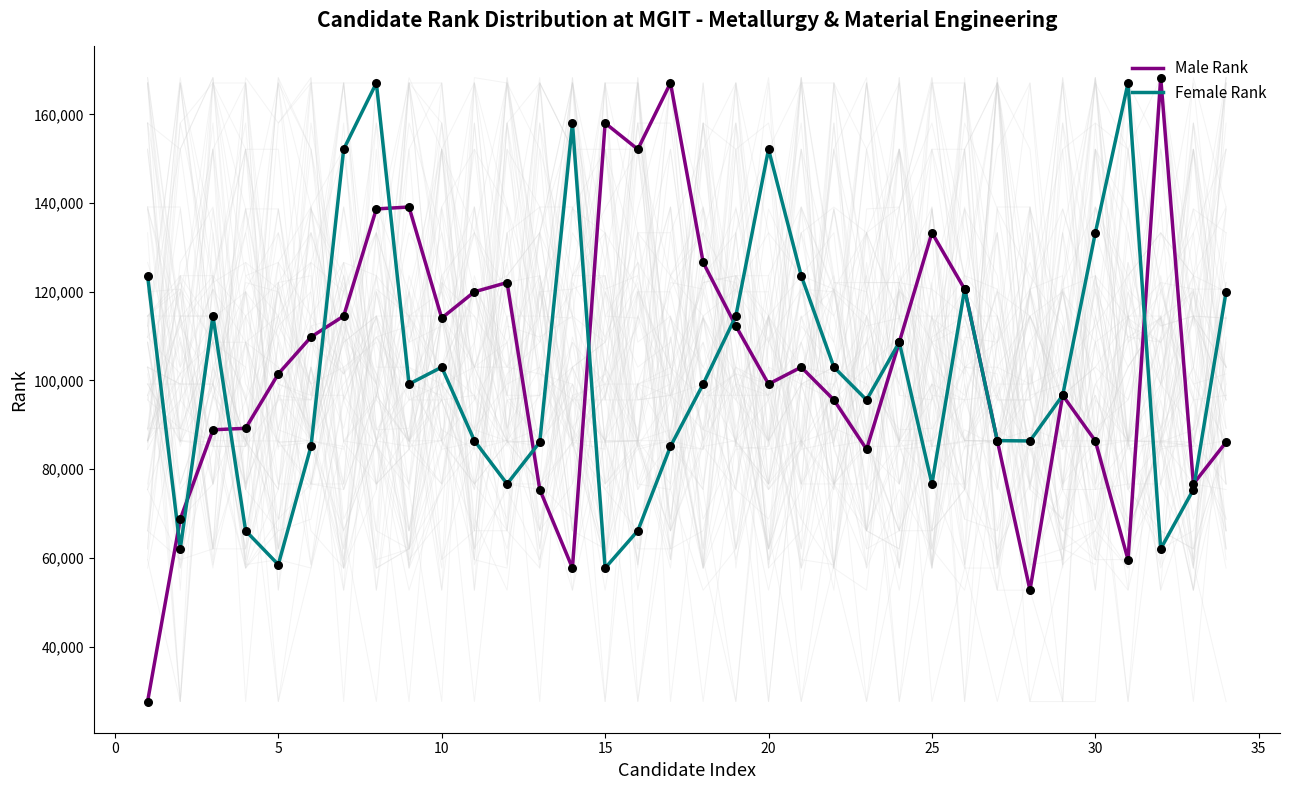

At how many categories does at least one series exceed 112884?

22